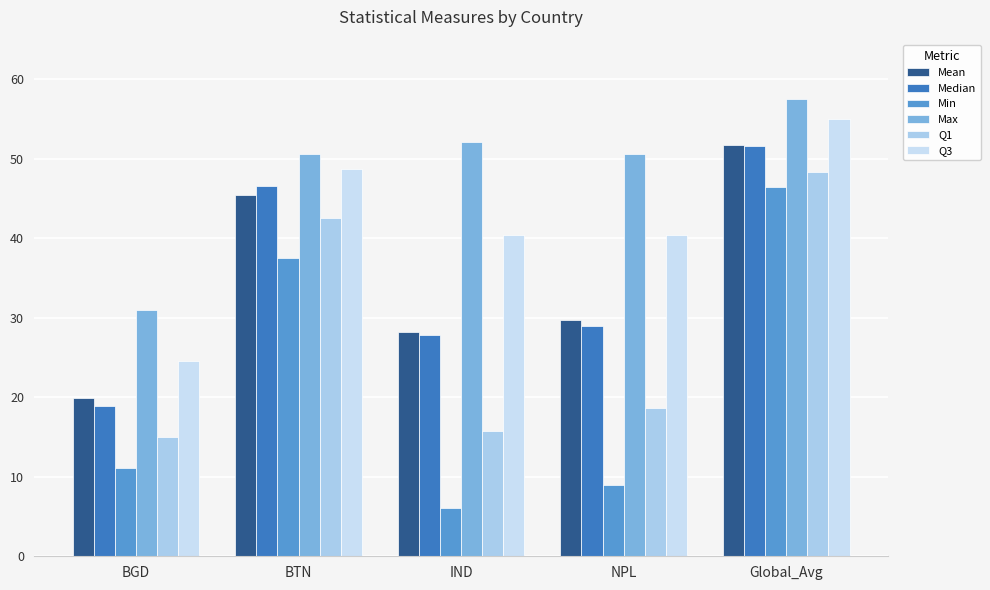

How many distinct data groups are displayed?

6